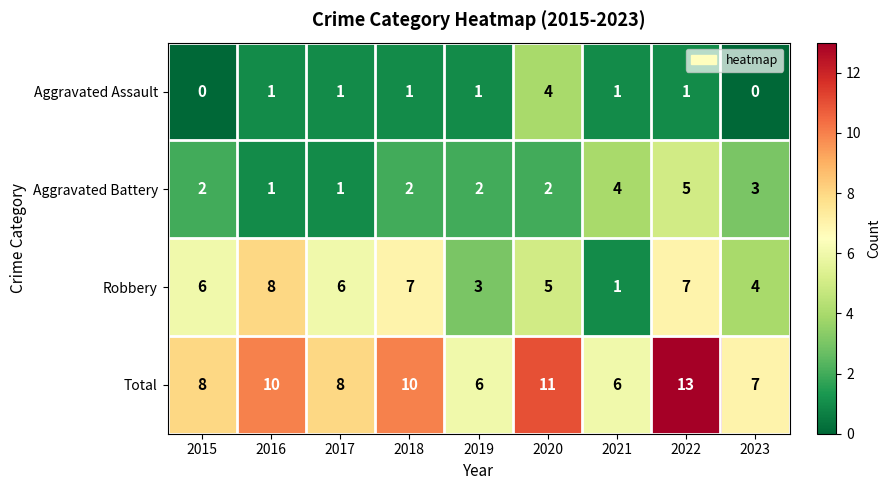

What is the sum of the Total values at 2022 and 2018?

23